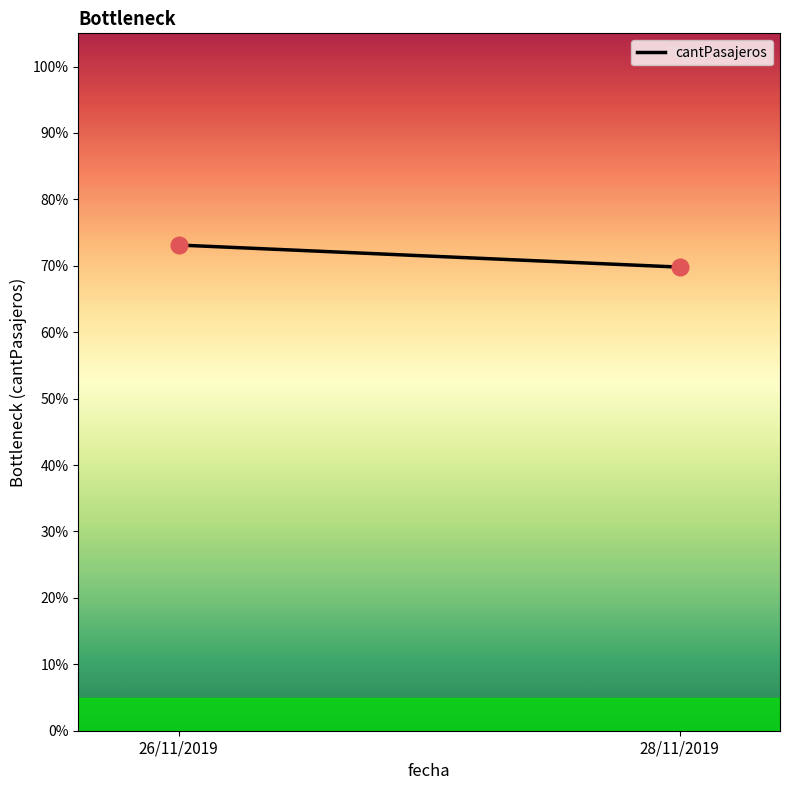

What is the ratio of the value at 26/11/2019 to the value at 28/11/2019?

1.0